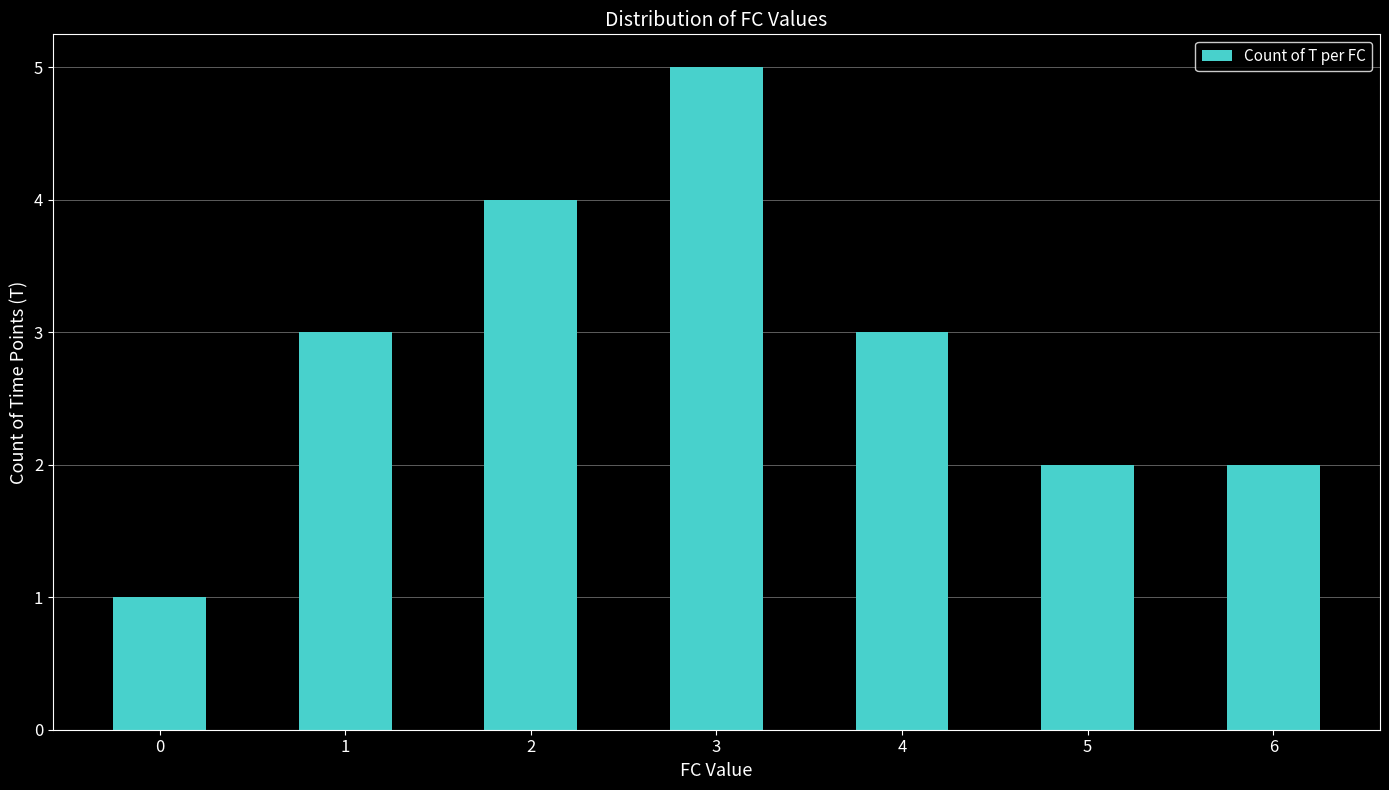

What is the difference between the values at 2 and 3?

1